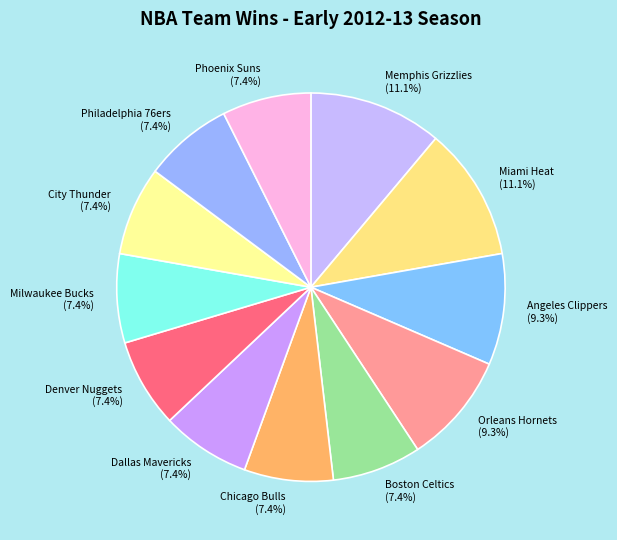

Is there a majority slice in this chart?

No